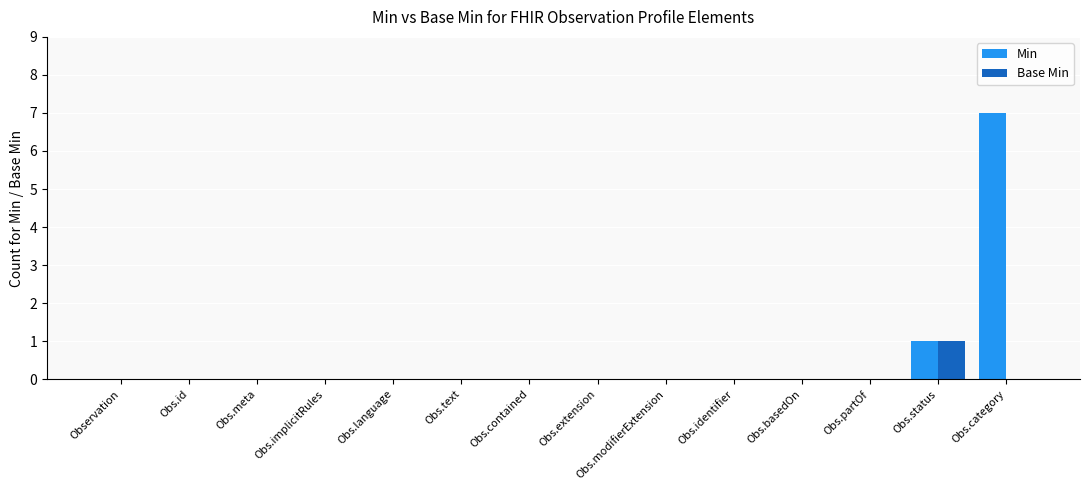

At which category is the sum across all series the highest?

Obs.category